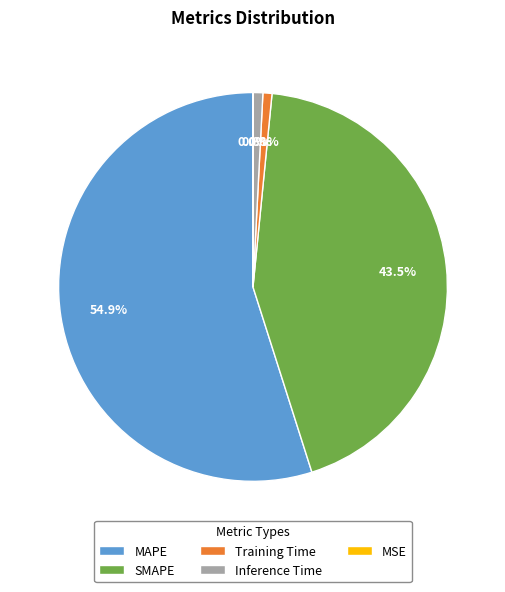

To the nearest percent, what is the difference between the largest and smallest slice percentages?

55%